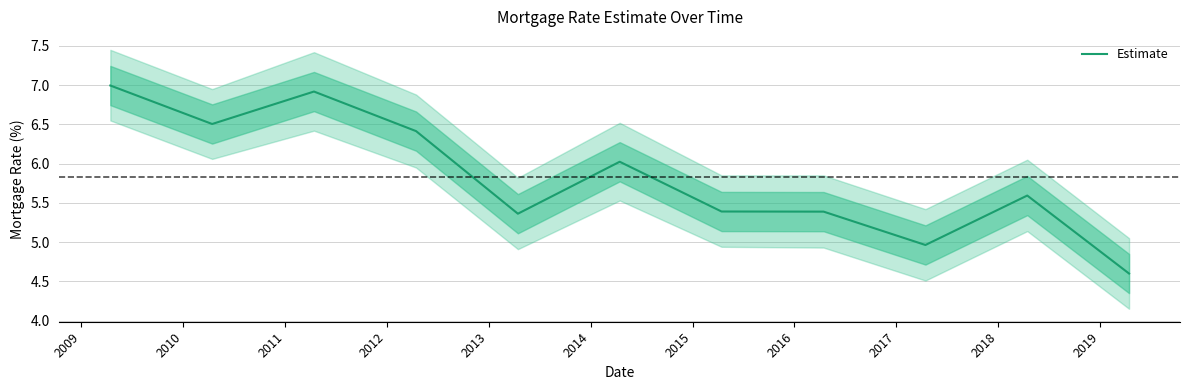

What is the highest value of the Estimate series?

7.0